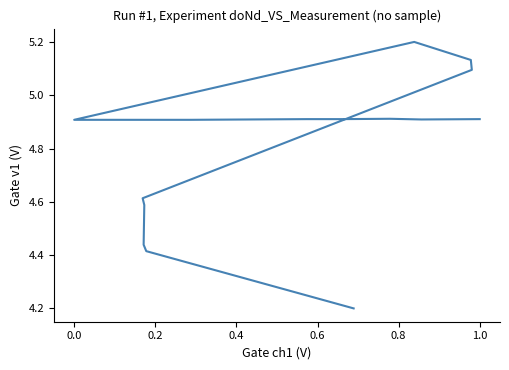

True or false: the data shows 8.2 at 10.

False